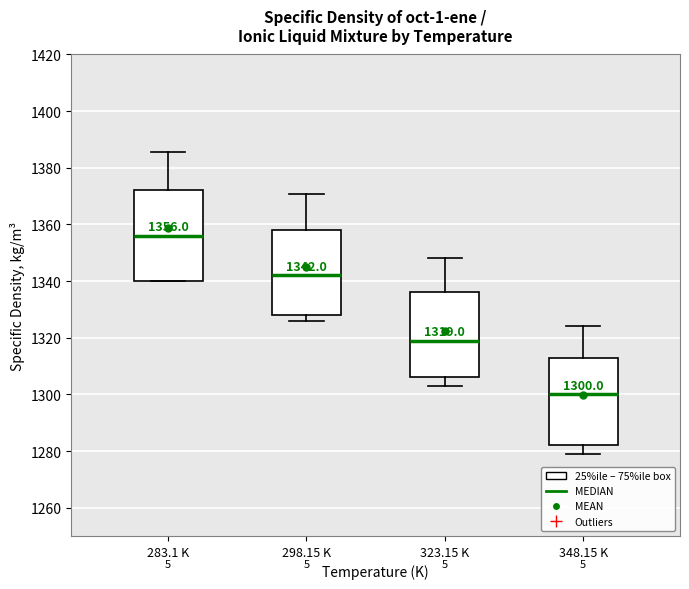

Which box's median line is the lowest?

348.15 K